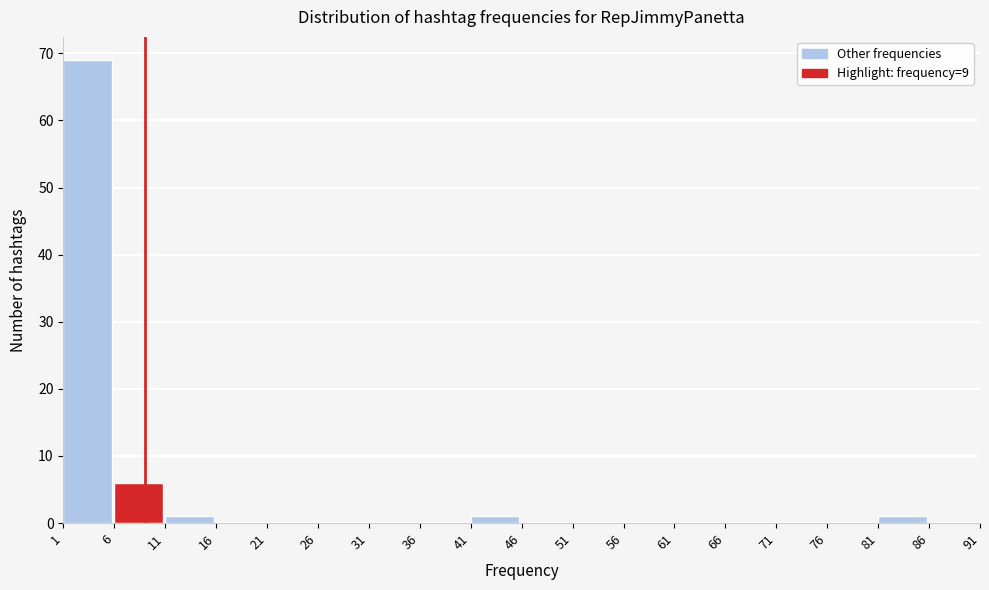

Reading left to right, list every bar in this chart as the range it spans on the x-axis followed by its height. The values are not printed on the chart, so give them approximately, as read against the axis.

1 to 6: 69
6 to 11: 6
11 to 16: 1
16 to 21: 0
21 to 26: 0
26 to 31: 0
31 to 36: 0
36 to 41: 0
41 to 46: 1
46 to 51: 0
51 to 56: 0
56 to 61: 0
61 to 66: 0
66 to 71: 0
71 to 76: 0
76 to 81: 0
81 to 86: 1
86 to 91: 0